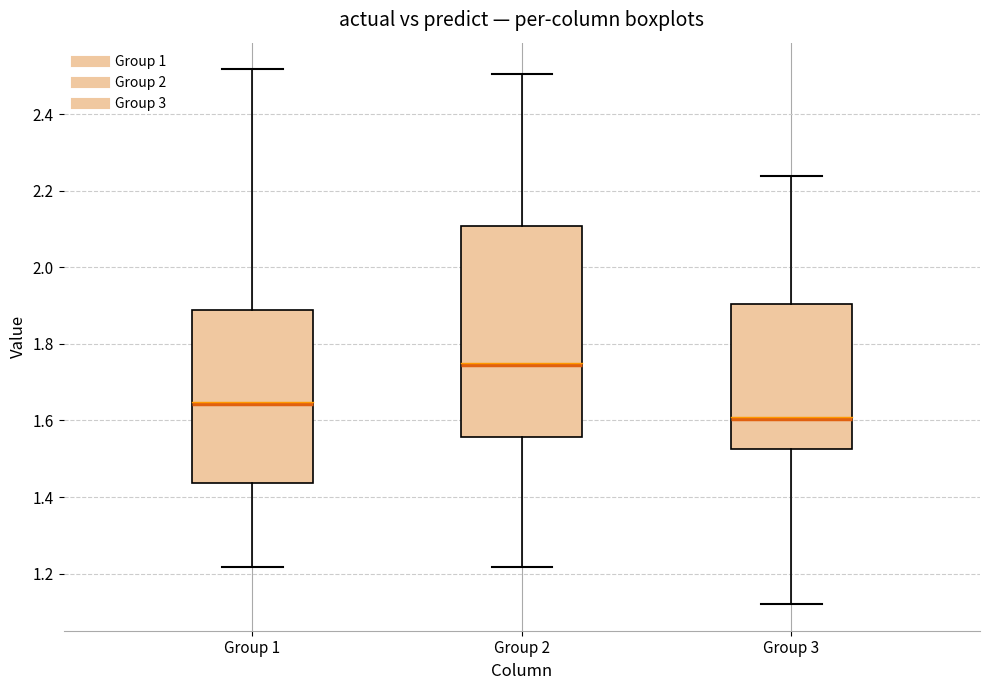

Reading left to right, read every box against the y-axis: the position of its median line, the range the box covers, and the ends of its whiskers. The values are not printed on the chart, so give them approximately, as read against the axis.

Group 1: median 1.64, box 1.44 to 1.88, whiskers 1.22 to 2.52
Group 2: median 1.74, box 1.56 to 2.10, whiskers 1.22 to 2.50
Group 3: median 1.60, box 1.52 to 1.90, whiskers 1.12 to 2.24